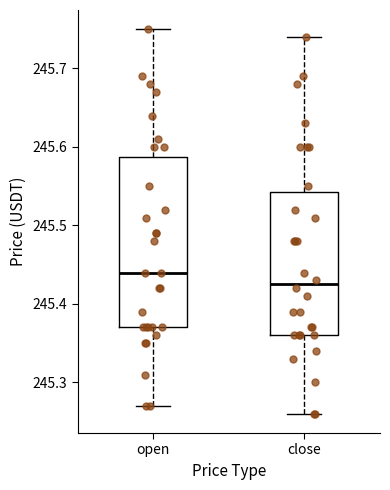

Which box's median line is the highest?

open